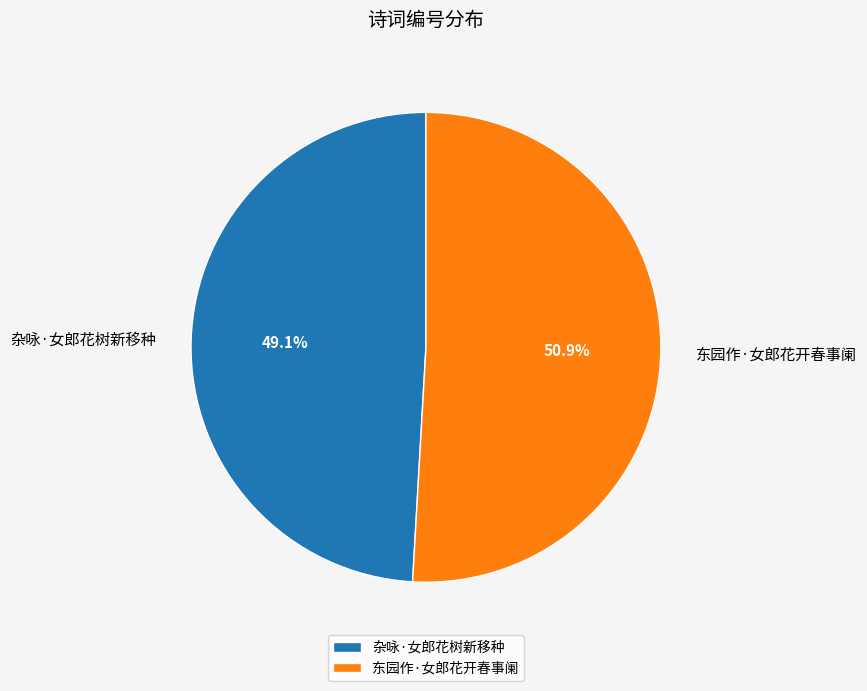

Is there a majority slice in this chart?

Yes